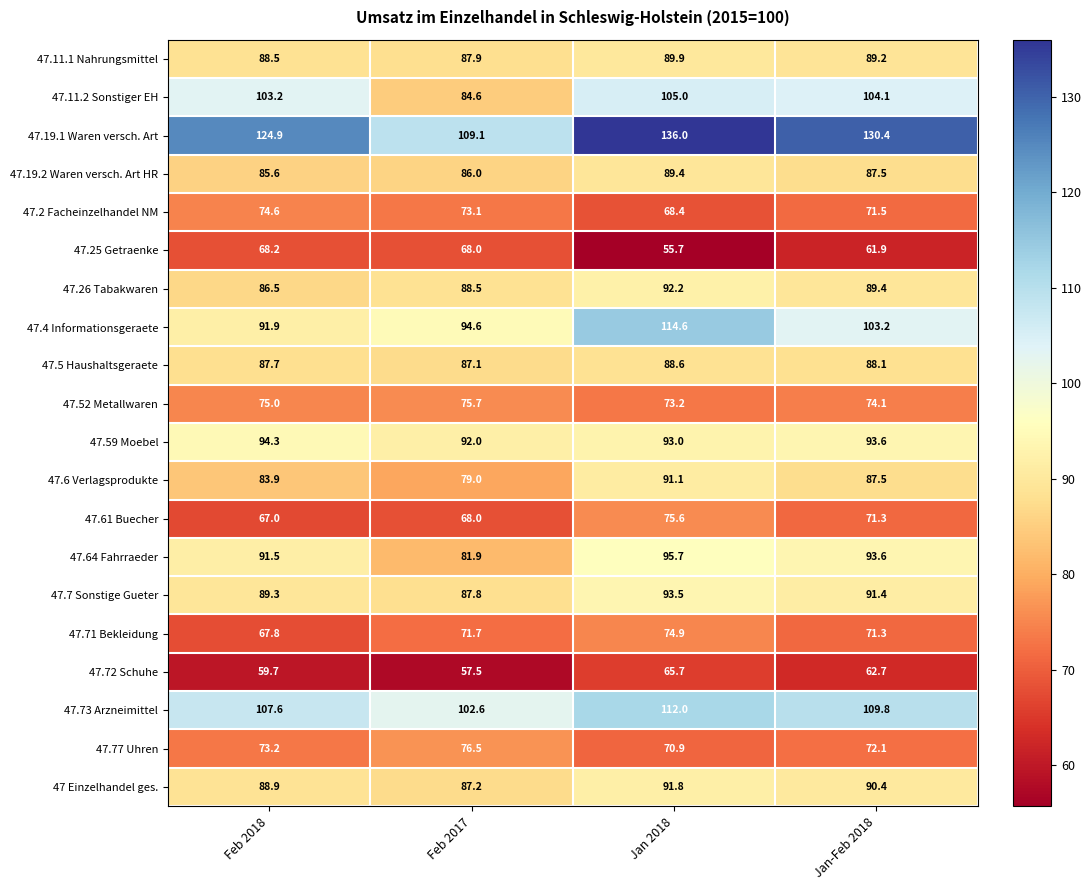

The value of 47.77 Uhren at Jan-Feb 2018 is 72.1. True or false?

True